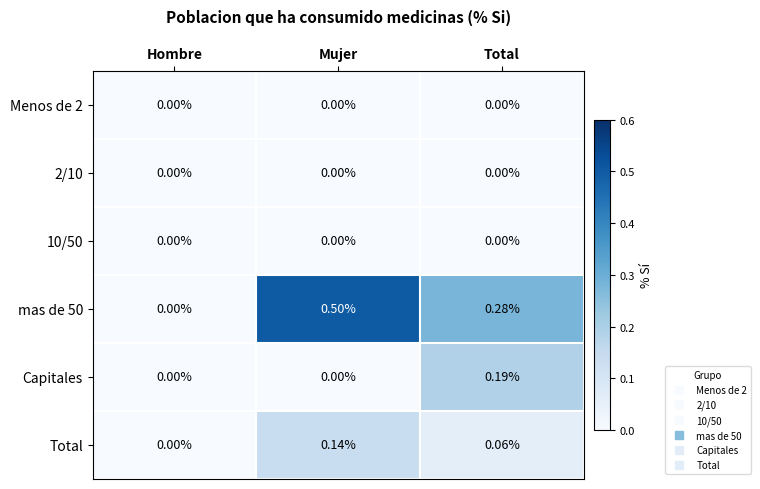

Rank the categories by mas de 50 value from lowest to highest.

Hombre, Total, Mujer